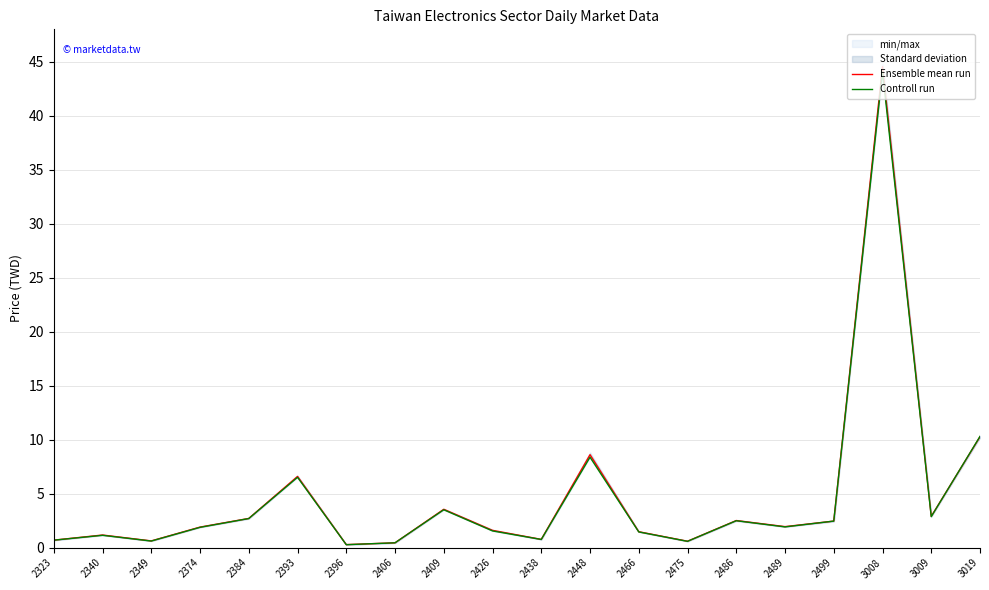

At which category does Ensemble mean run reach its first local valley?

2349